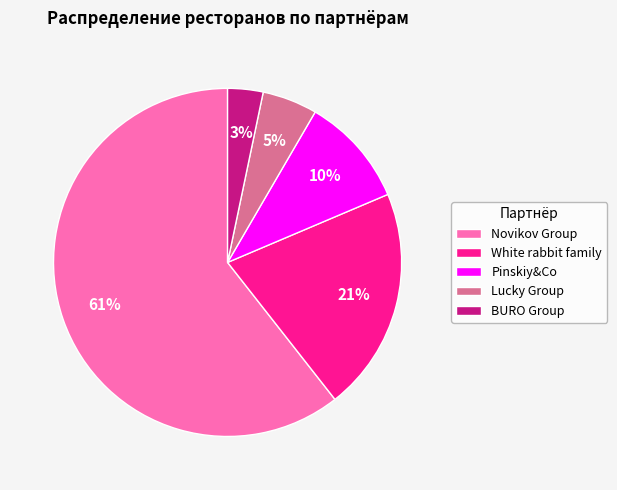

To the nearest percent, what portion does Pinskiy&Co represent?

10%